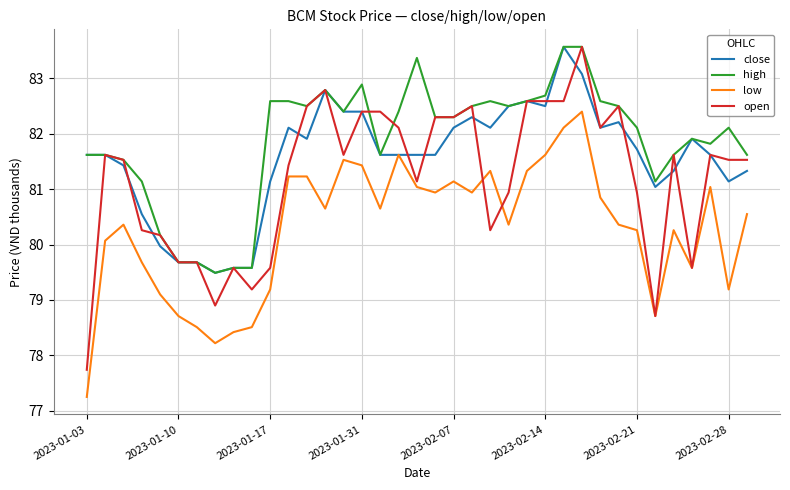

Which series has the widest spread of values?

open